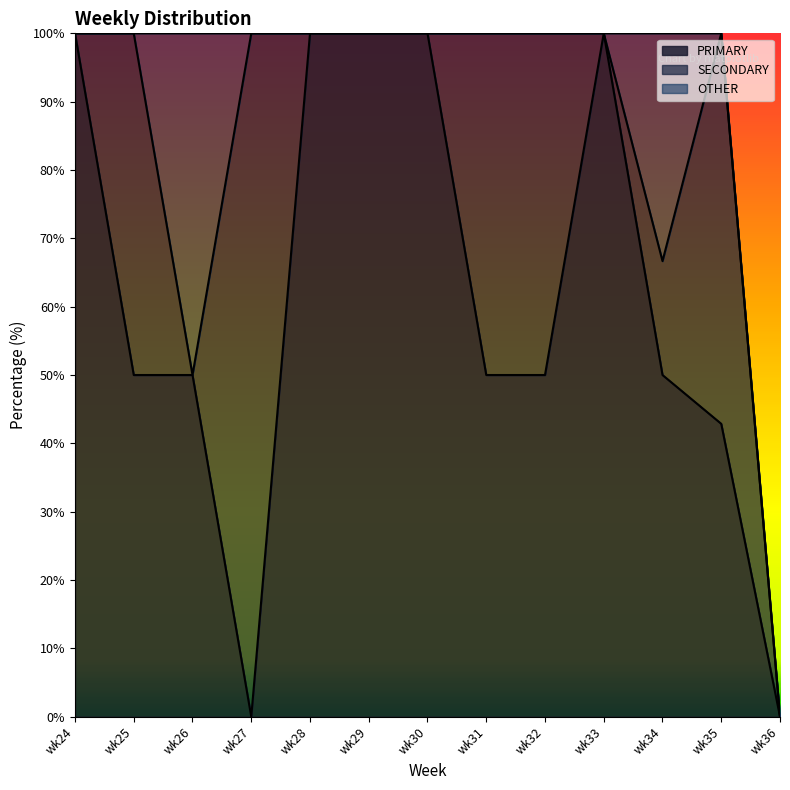

What is the value of the OTHER line point at the 4th from the left?

100.0